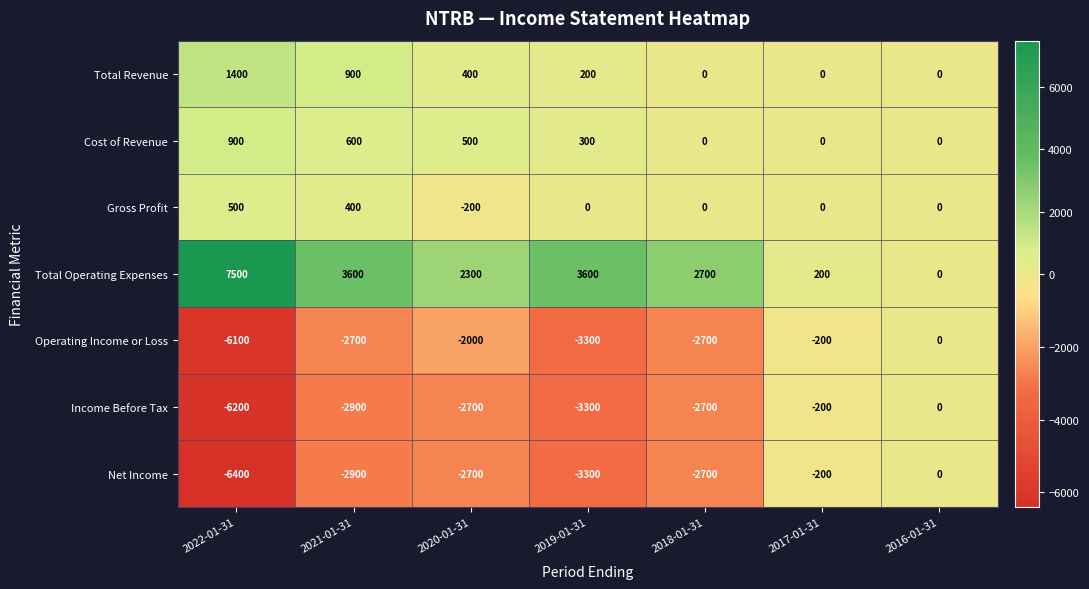

What is the difference between the maximum and second lowest values in the Gross Profit series?

500